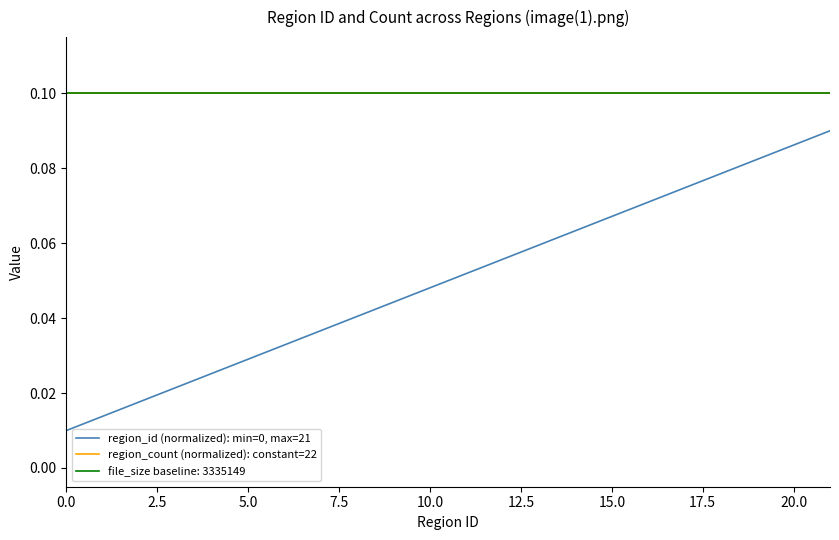

What is the sum of all region_count (normalized): constant=22 values?

2.2